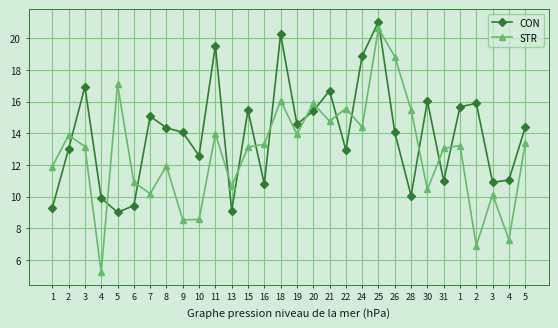

Where does the CON series first go above 14?

3